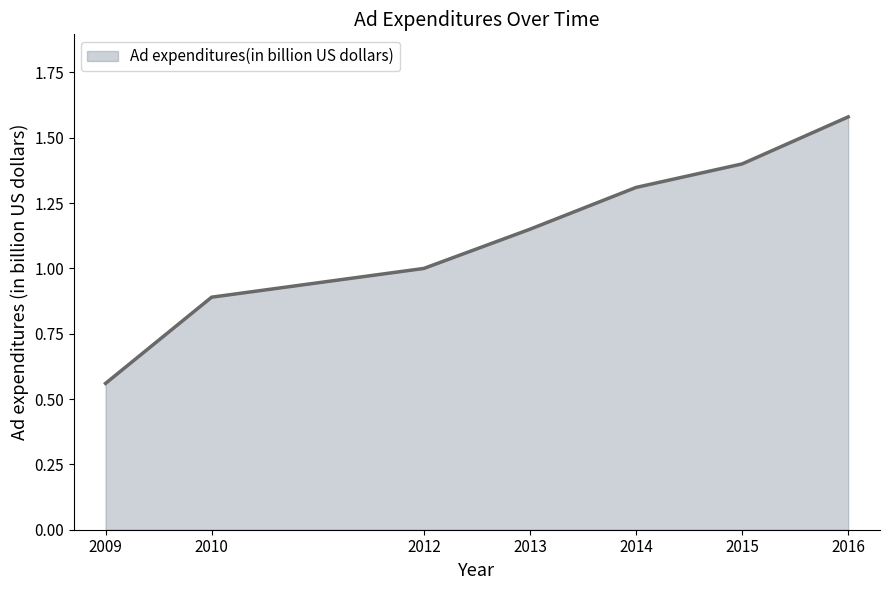

True or false: the data has more than 1 interior local peaks.

False